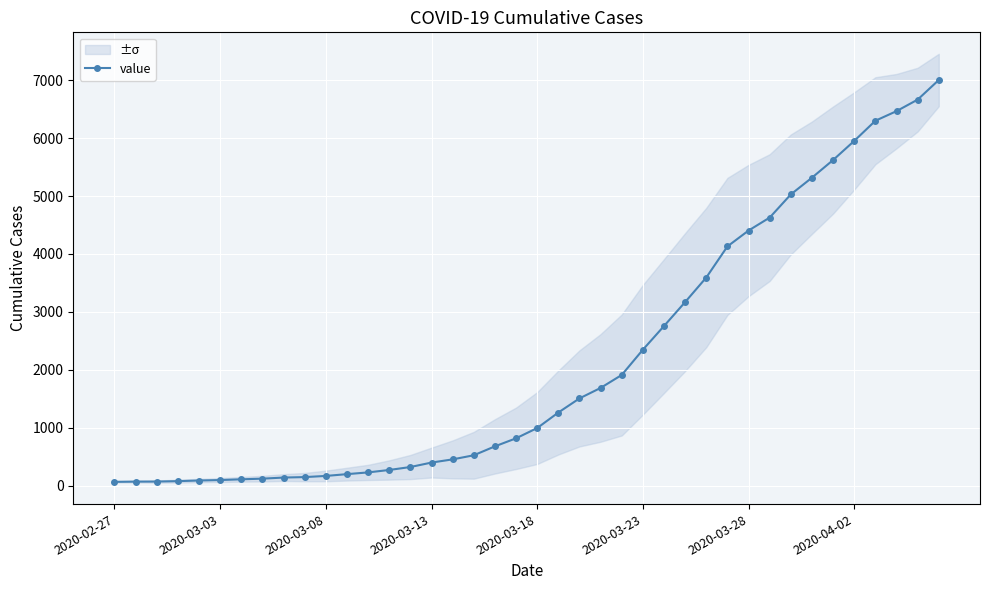

The chart shows a value of 1605 at 27. True or false?

False